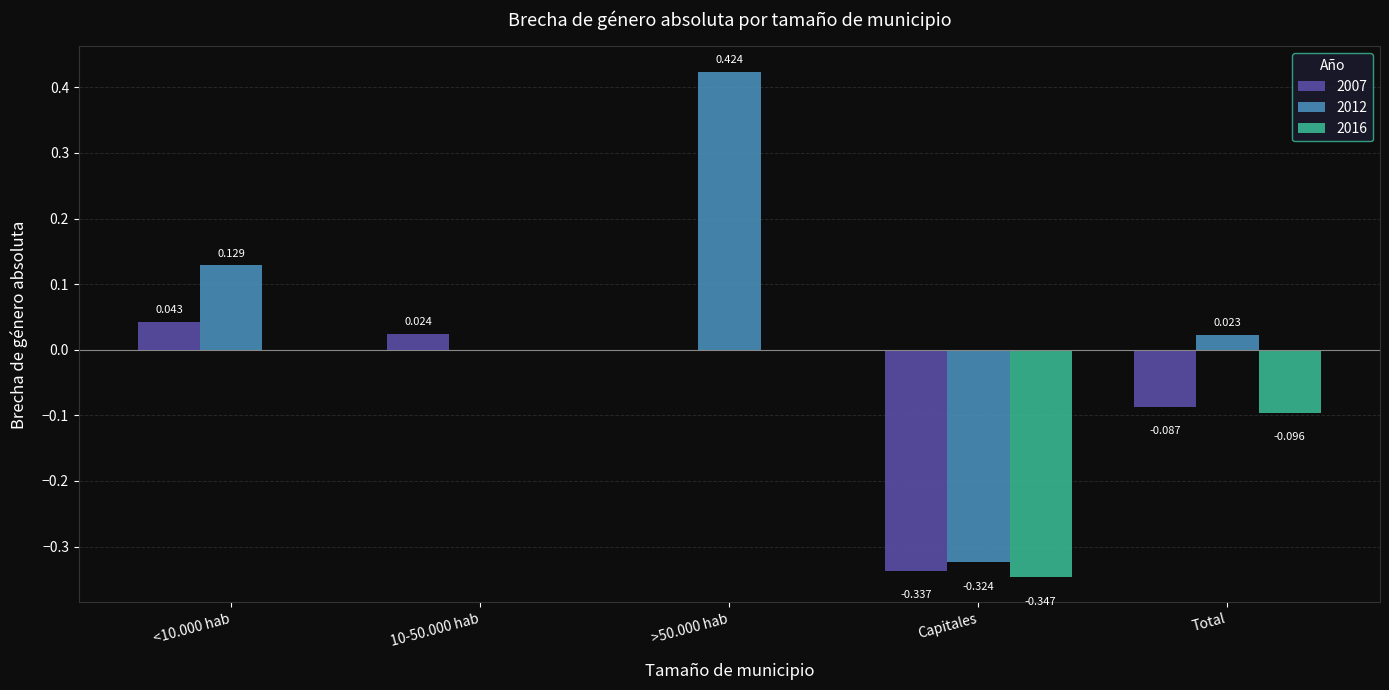

Is the value of 2012 at <10.000 hab greater than the value of 2007 at Capitales?

Yes